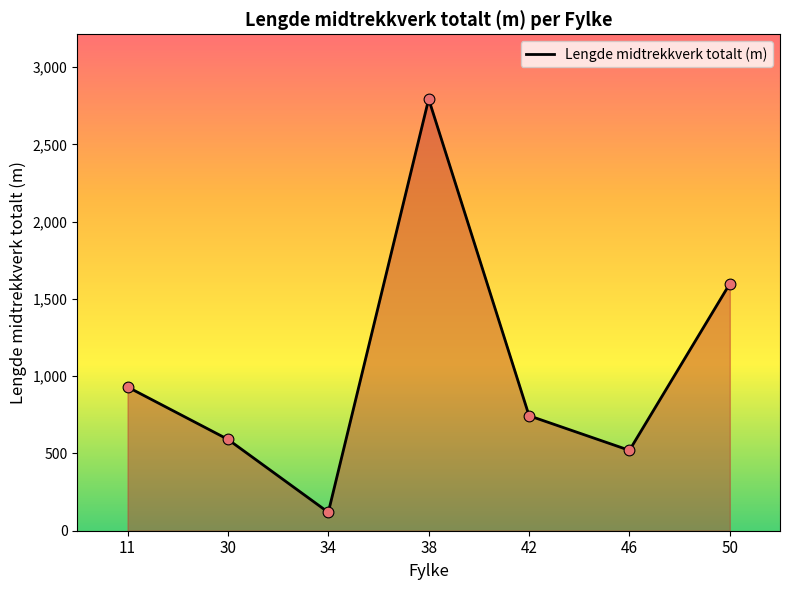

Between 50 and 46, which is larger?

50